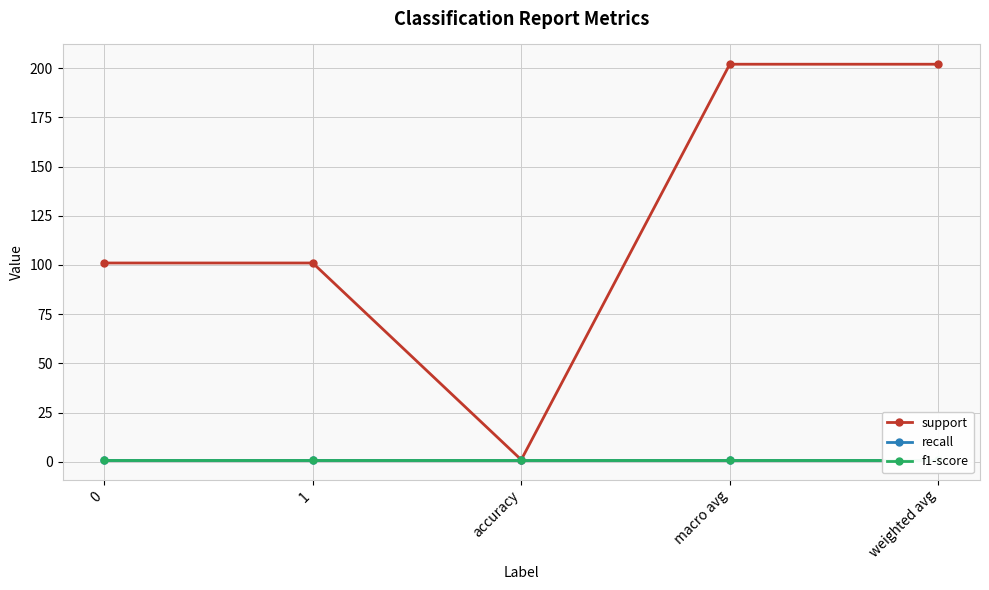

What is the spread (max minus min) of values at 1?

100